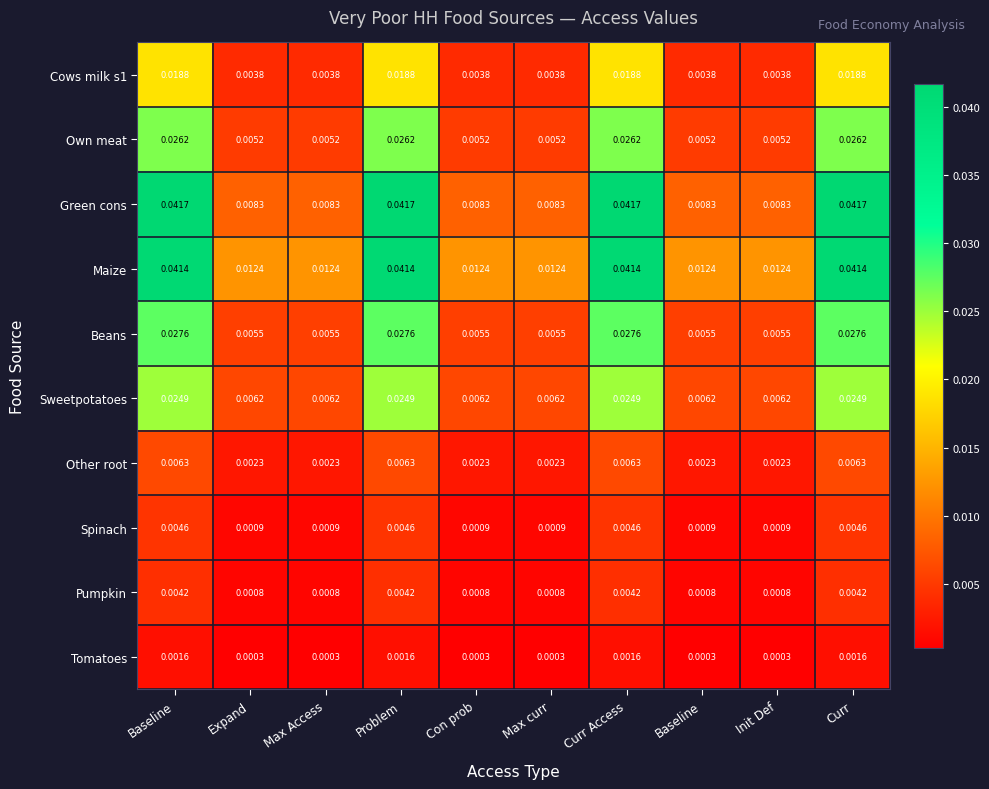

At which category is the sum across all series the highest?

Baseline